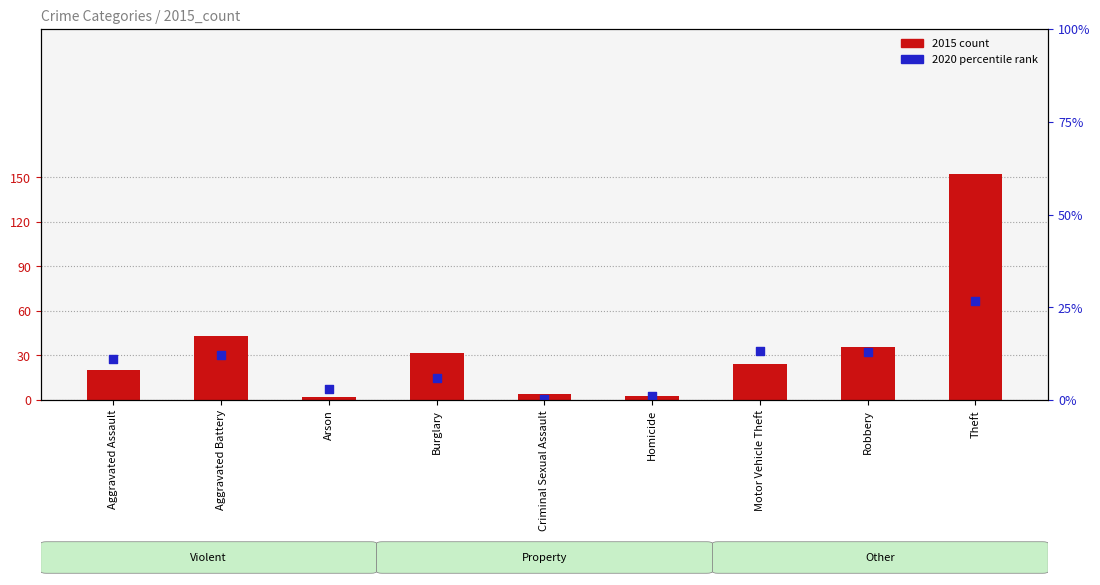

Which series has the largest Y range (max minus min)?

2015 count